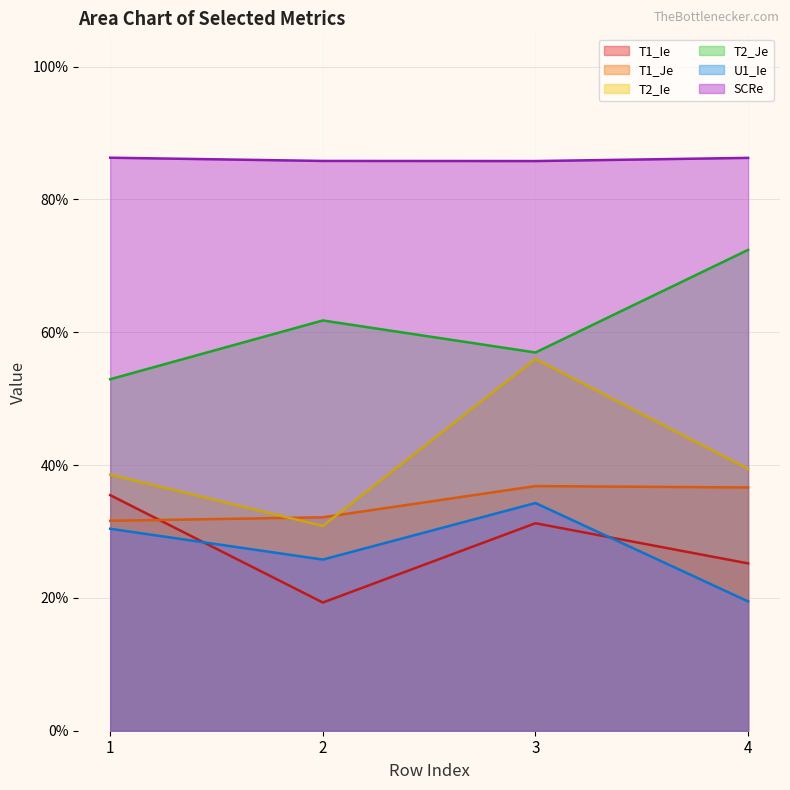

True or false: T2_Je has a value of 0.7 at 4.

True